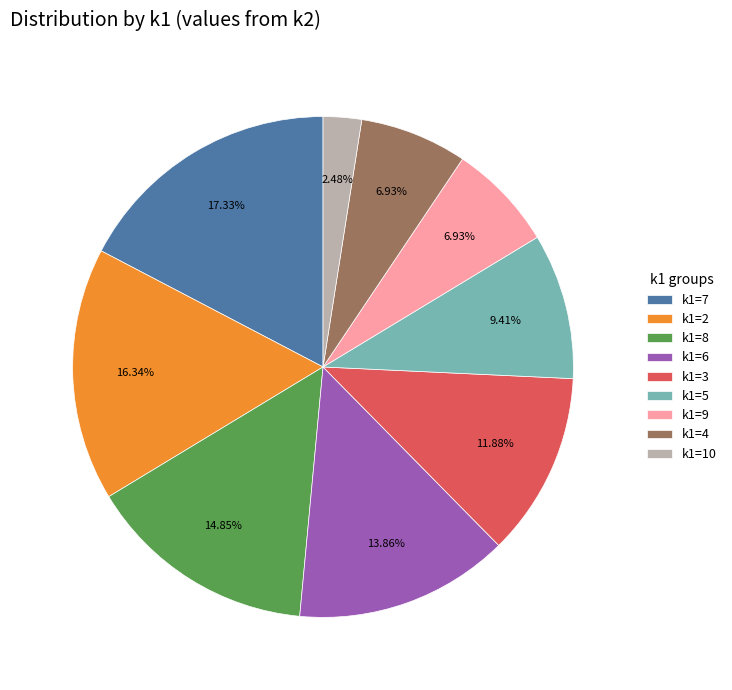

Is there any slice that represents more than half of the pie?

No